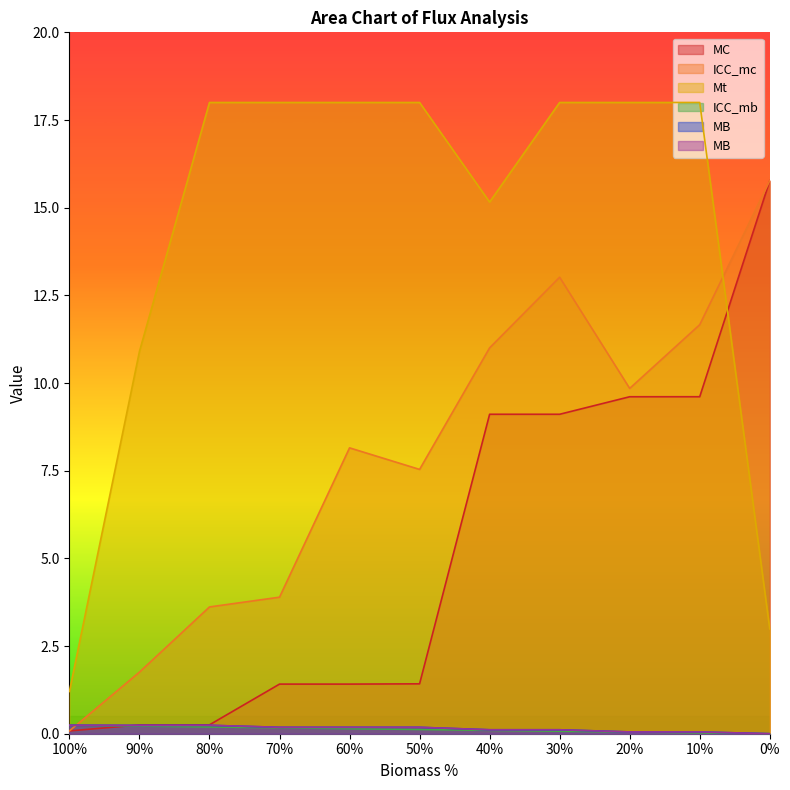

How many values in the ICC_mb series exceed 0?

10